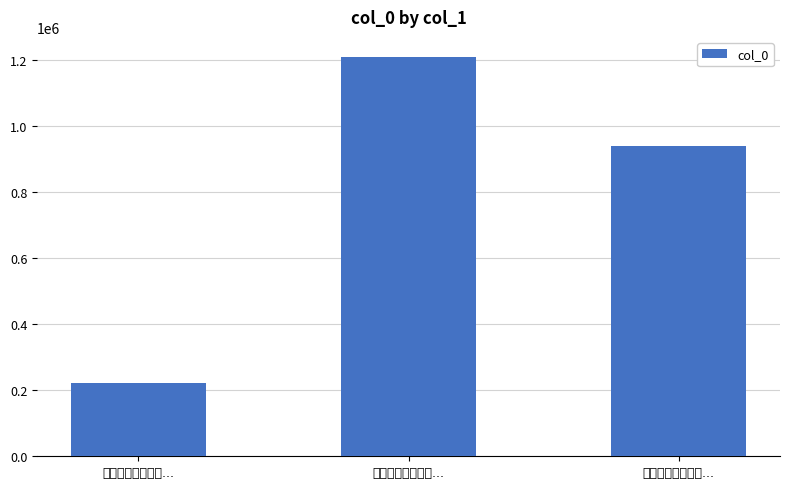

What is the label of the 3rd bar from the right?

永丰祝子益和予诗...